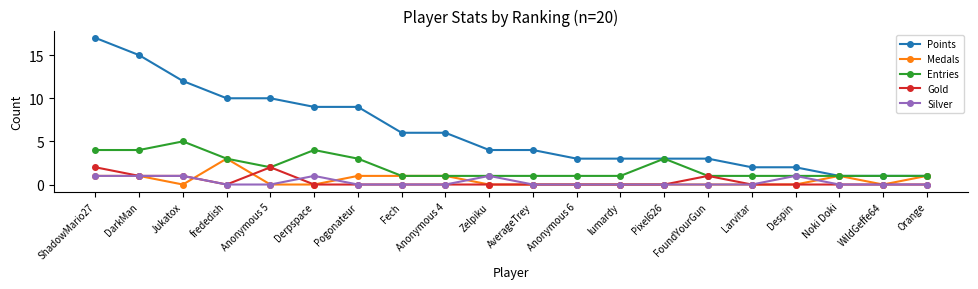

The value of Points at Anonymous 6 is 3. True or false?

True